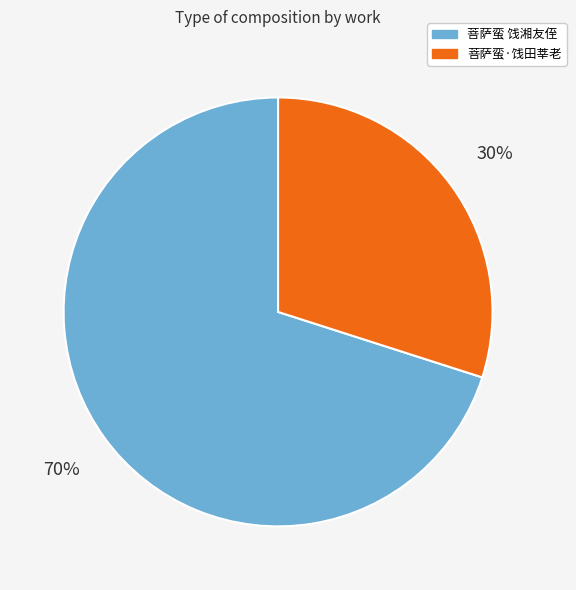

Count the number of slices in the pie.

2